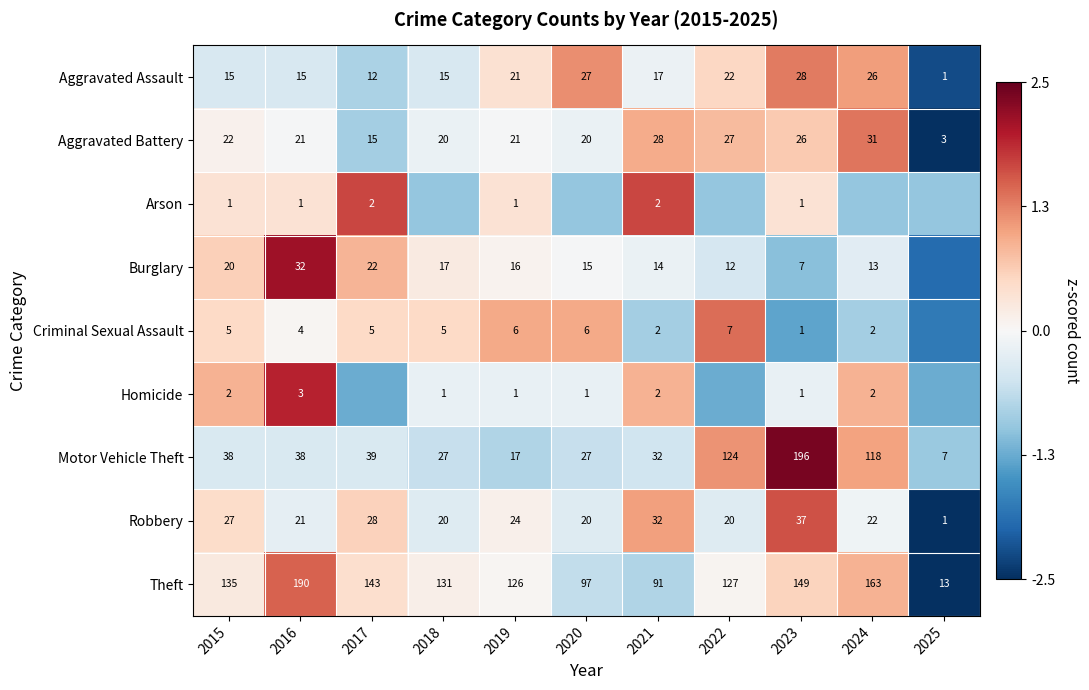

Between 2018 and 2015, which is larger?

2018